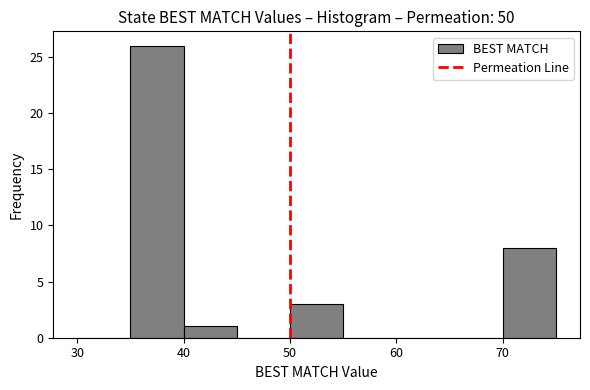

Over which range of the x-axis is the bar tallest?

35 to 40